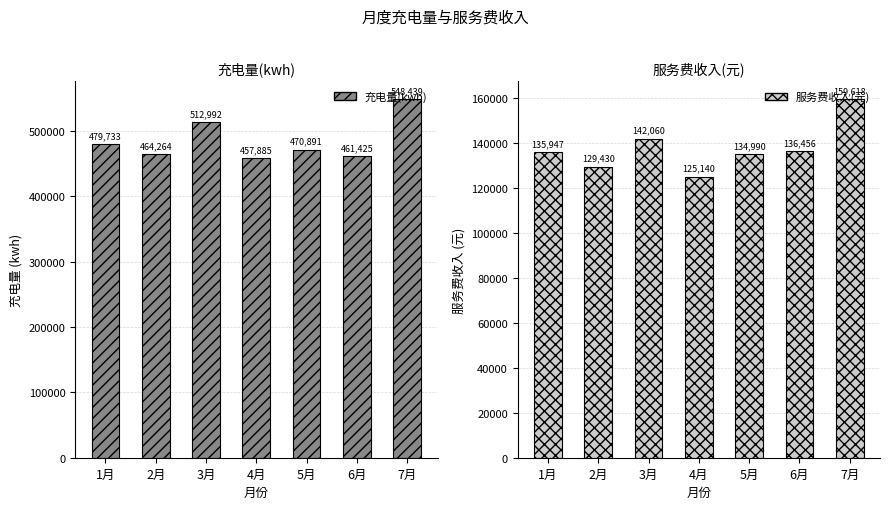

Rank the series by their average value, from lowest to highest.

服务费收入(元), 充电量(kwh)